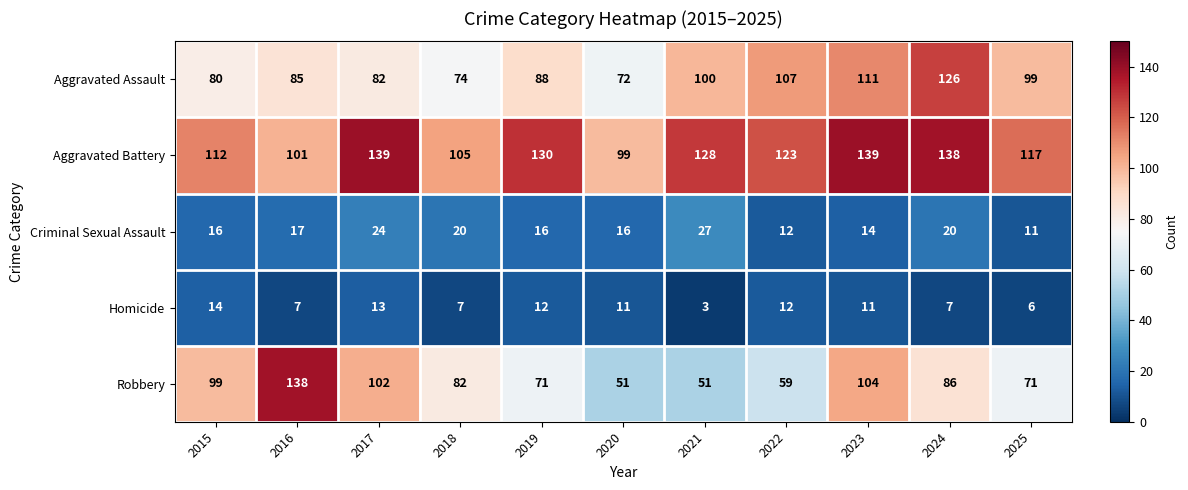

Where does the Aggravated Battery series first go above 123?

2017